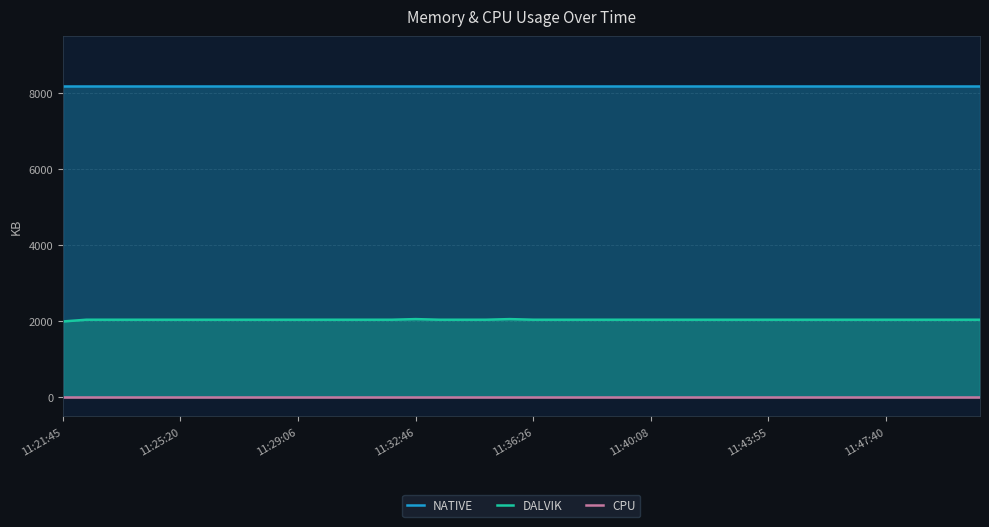

The value of DALVIK at 11:32:46 is 2944. True or false?

False